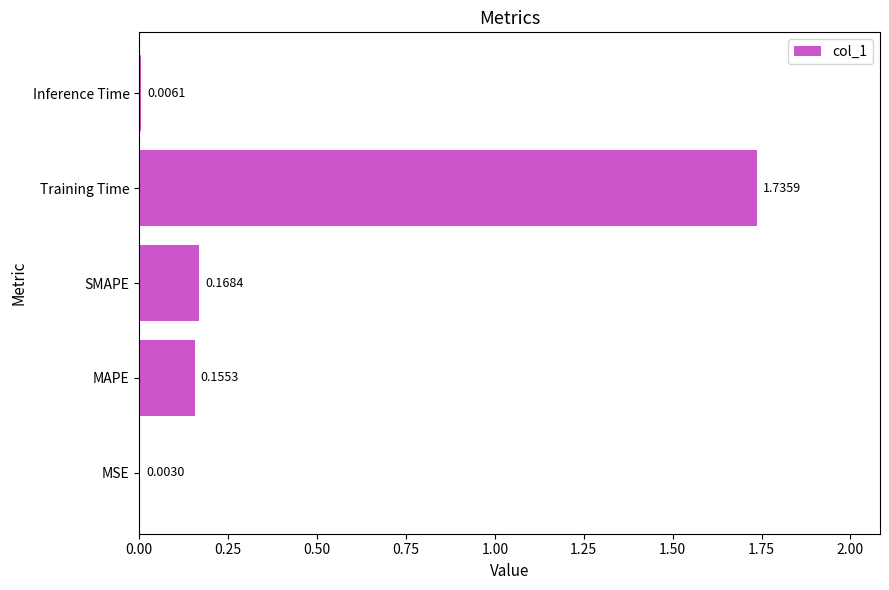

What is the sum of all values?

2.1